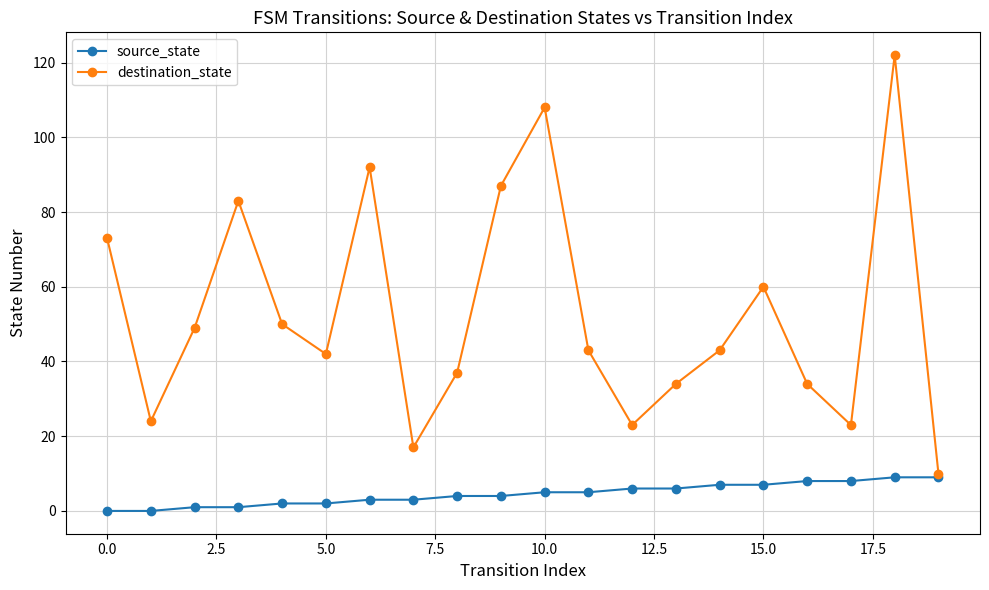

Which series has the widest spread of values?

destination_state